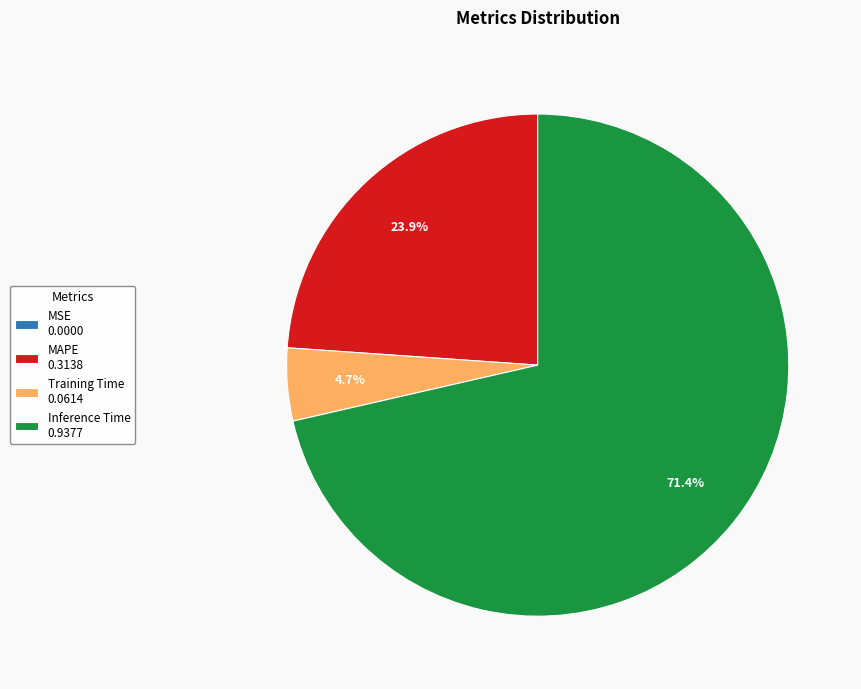

The Inference Time slice represents 56% of the pie. True or false?

False